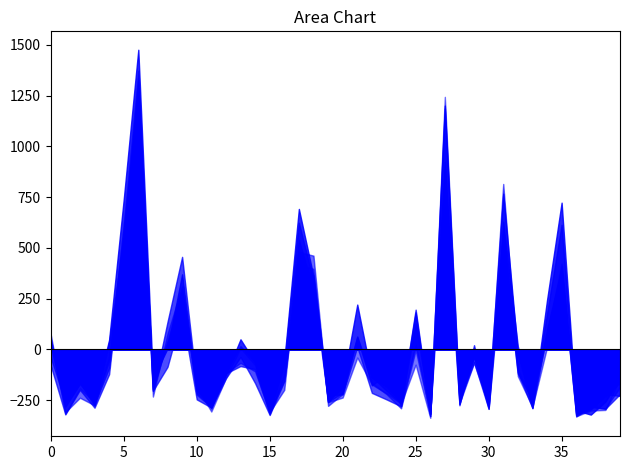

What is the minimum value shown in the chart?

-337.1